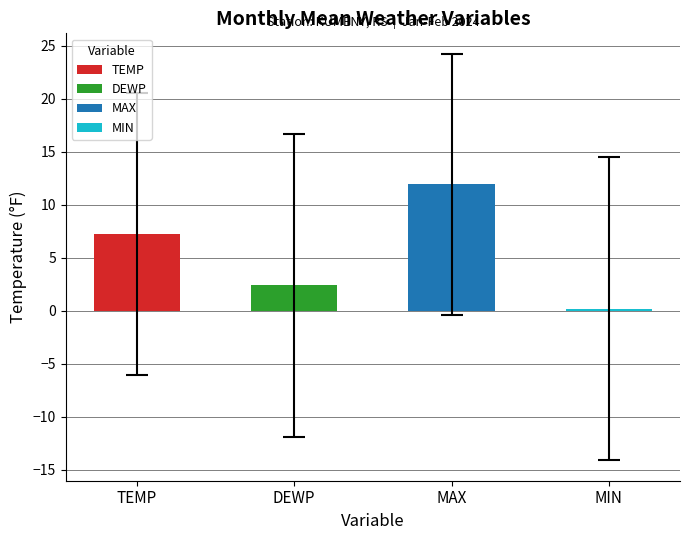

How many categories are shown in the chart?

4